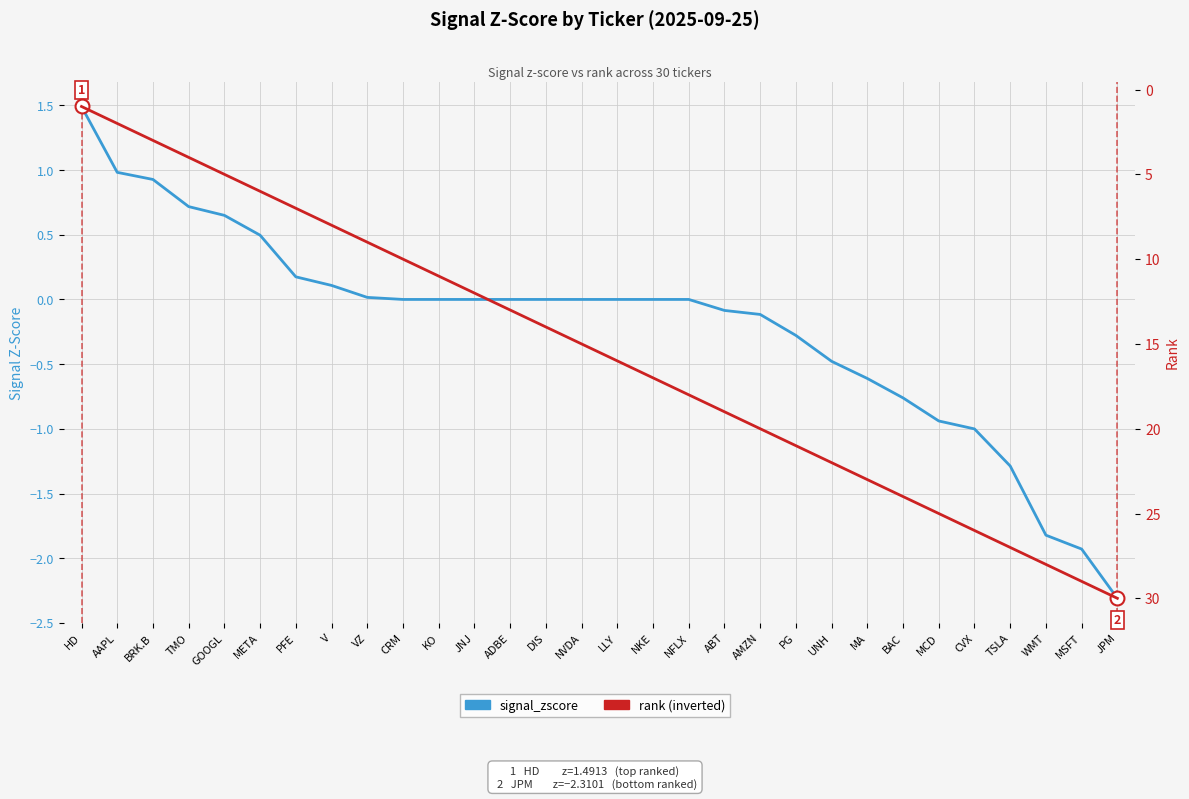

Where does the signal_zscore series first go above 0?

HD